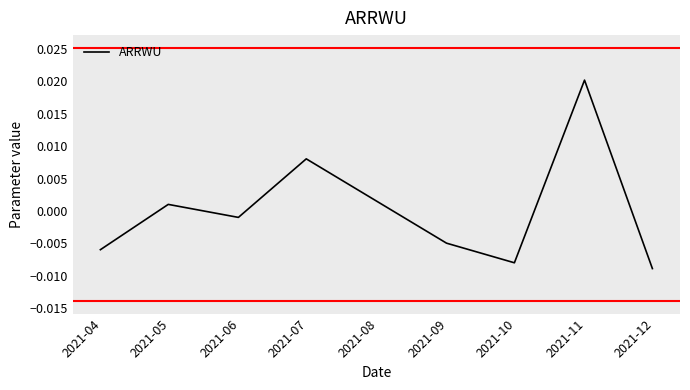

True or false: there are more than 0 points higher than both neighbors.

True